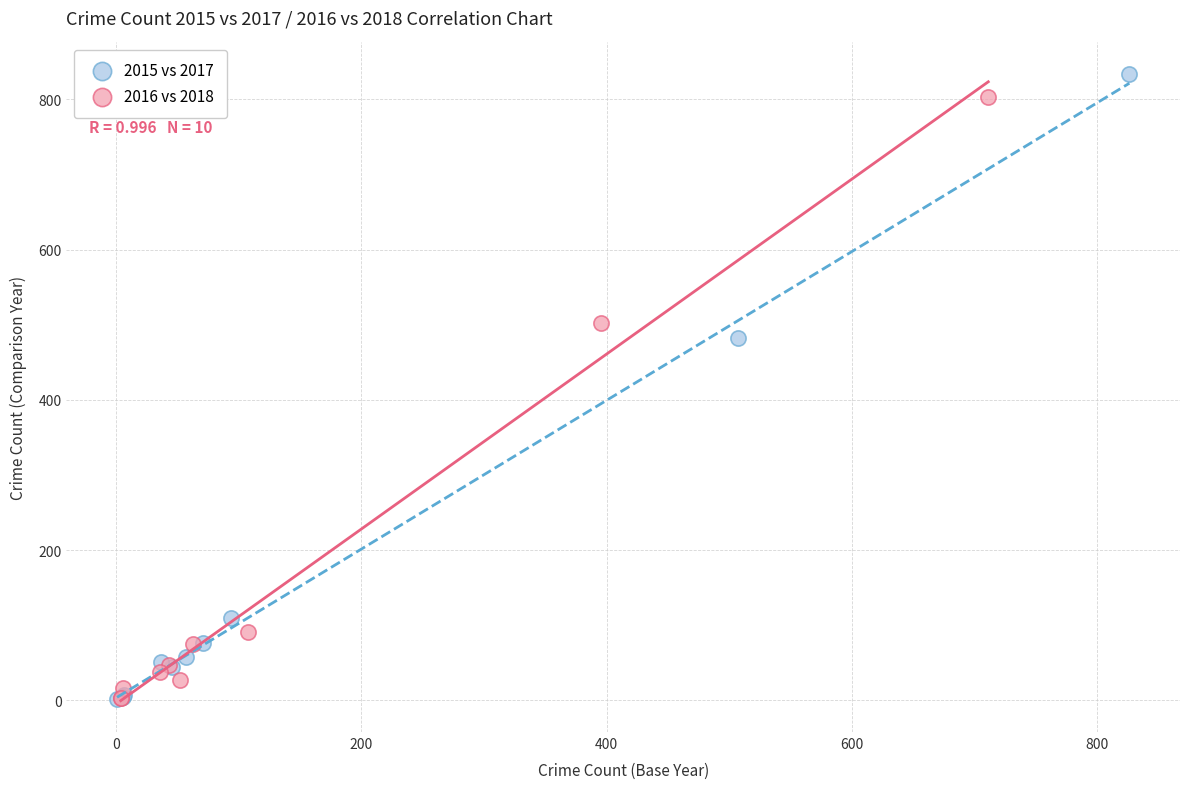

Which series has the widest spread of Y values?

2015 vs 2017